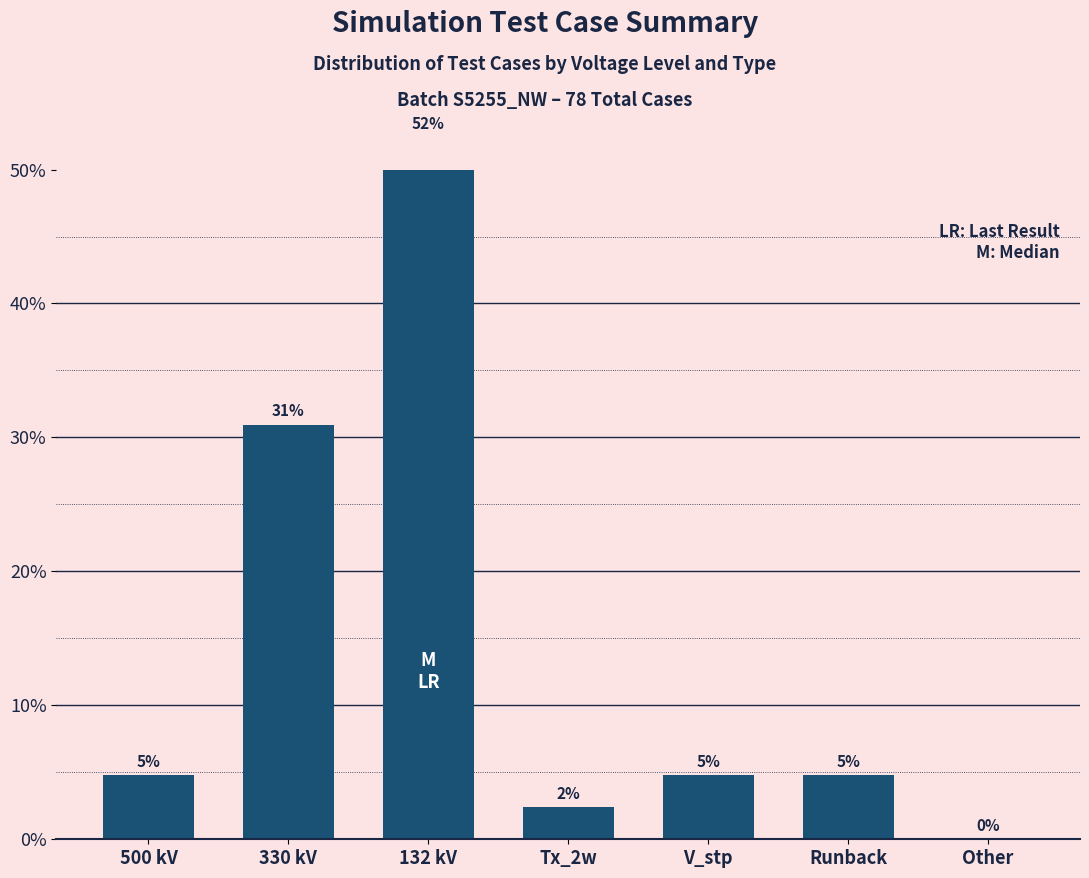

Read the value at Runback.

4.8